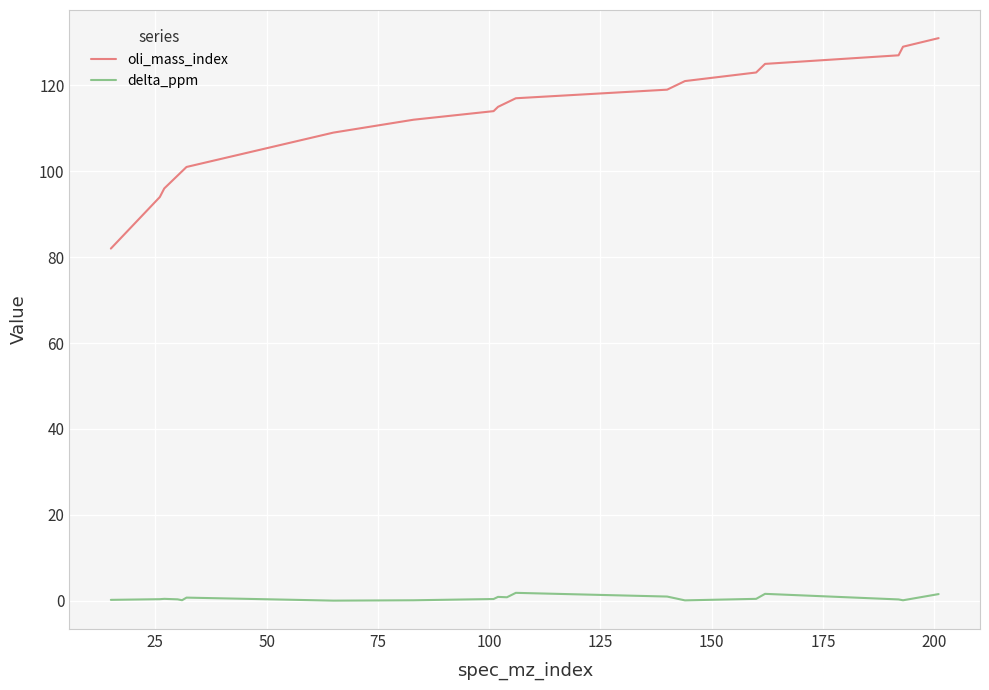

What is the maximum value shown in the chart?

131.0